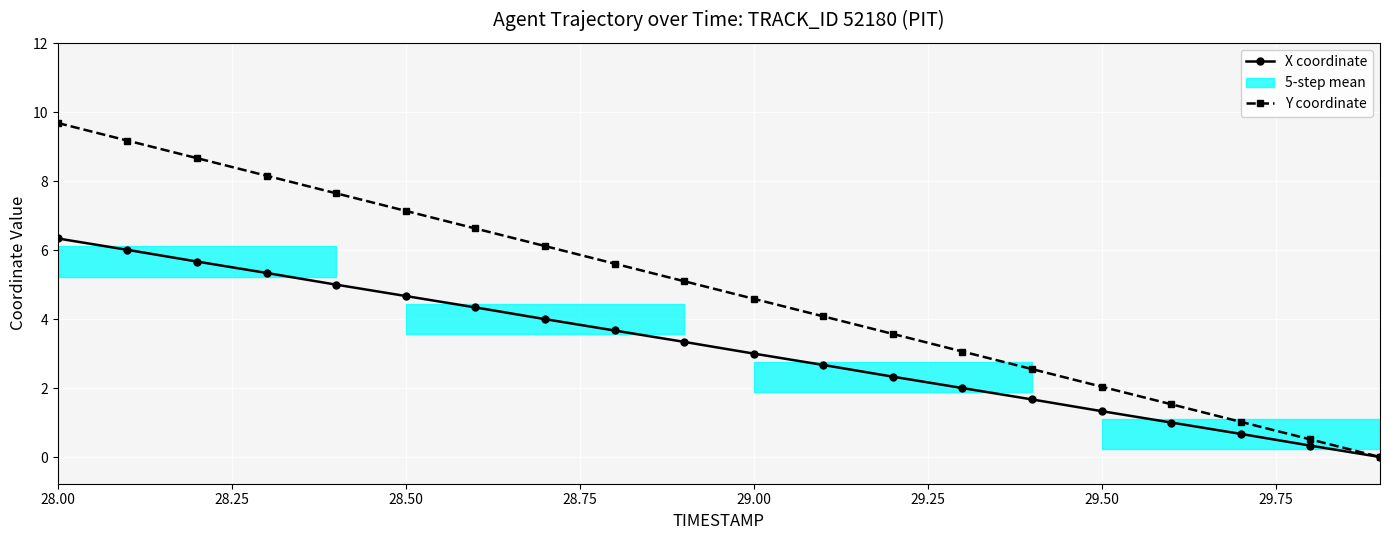

At which category is the sum across all series the highest?

28.00